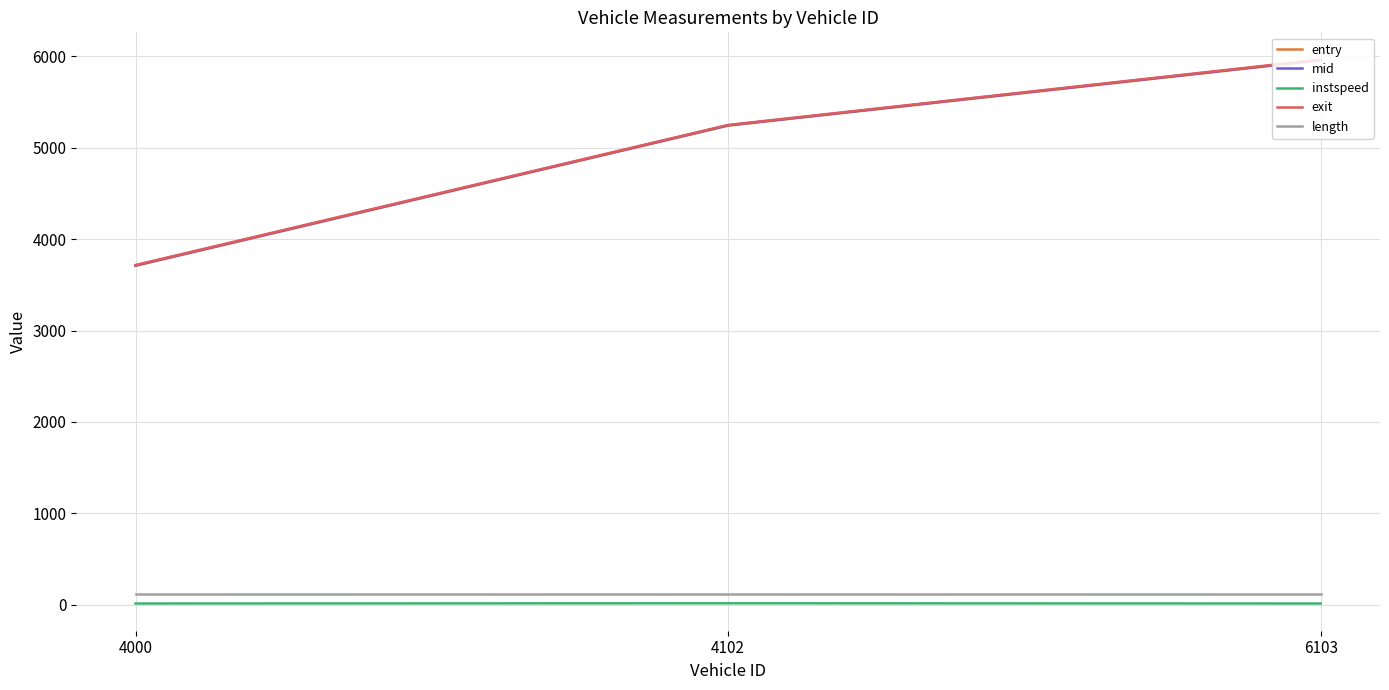

At how many categories does at least one series exceed 2275?

3